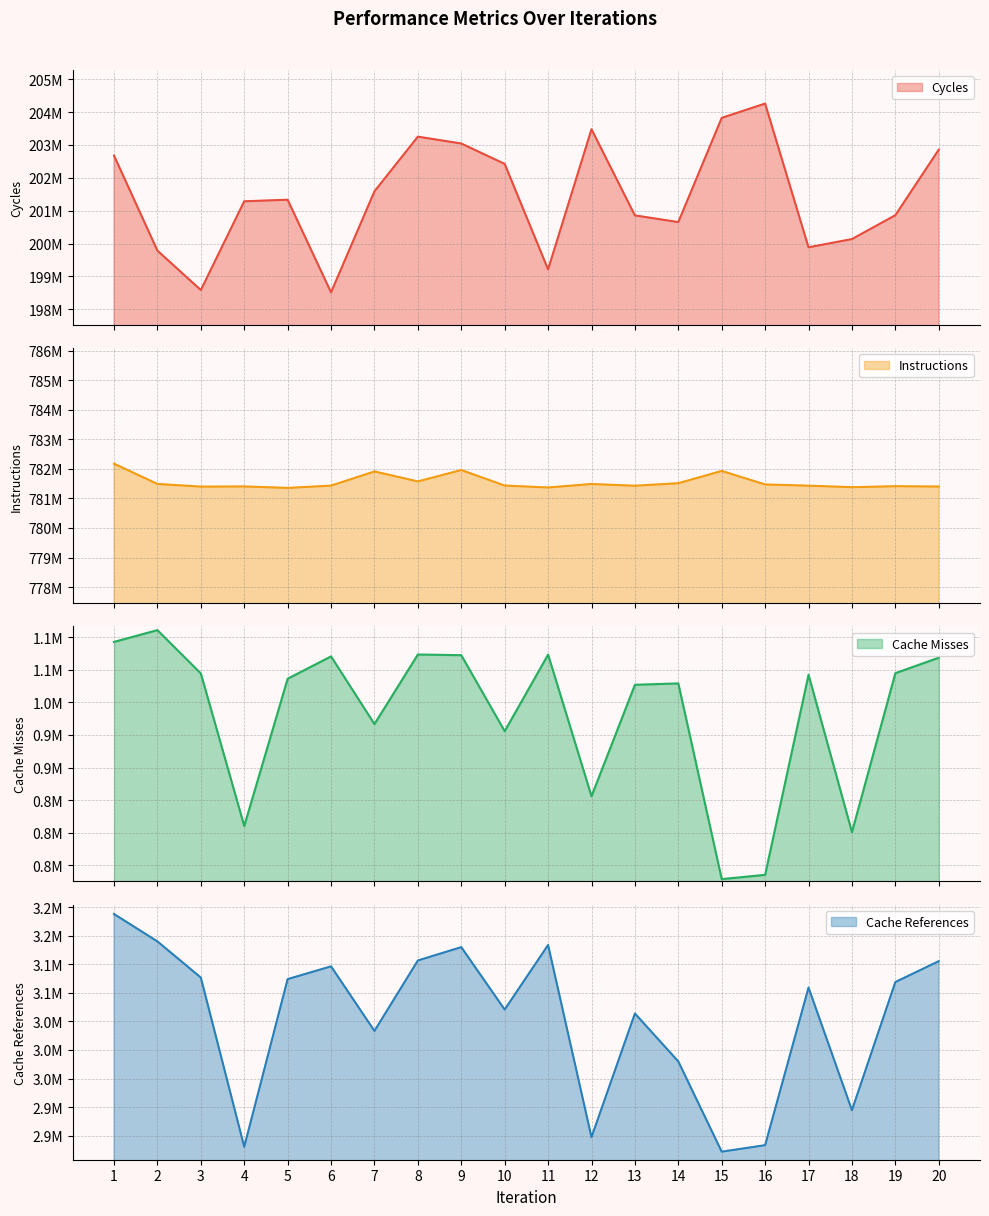

Rank the series at 11 from highest to lowest value.

Instructions, Cycles, Cache References, Cache Misses